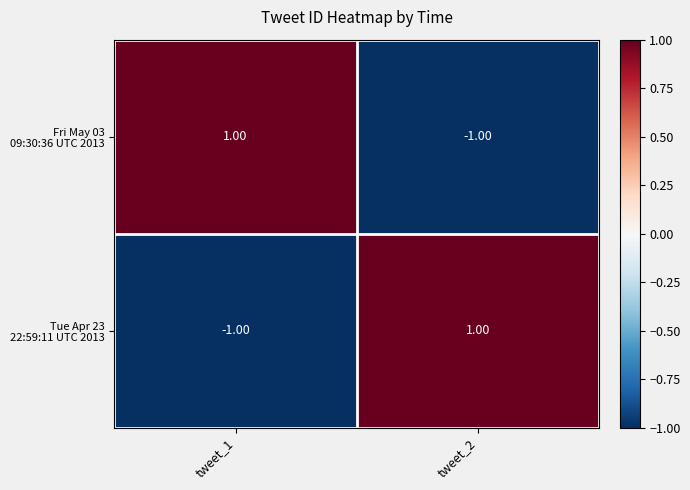

How many categories are shown in the chart?

2